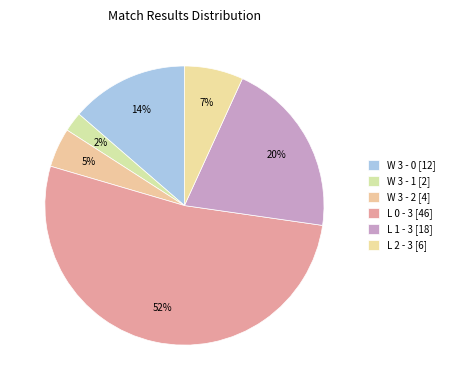

Count the number of slices in the pie.

6